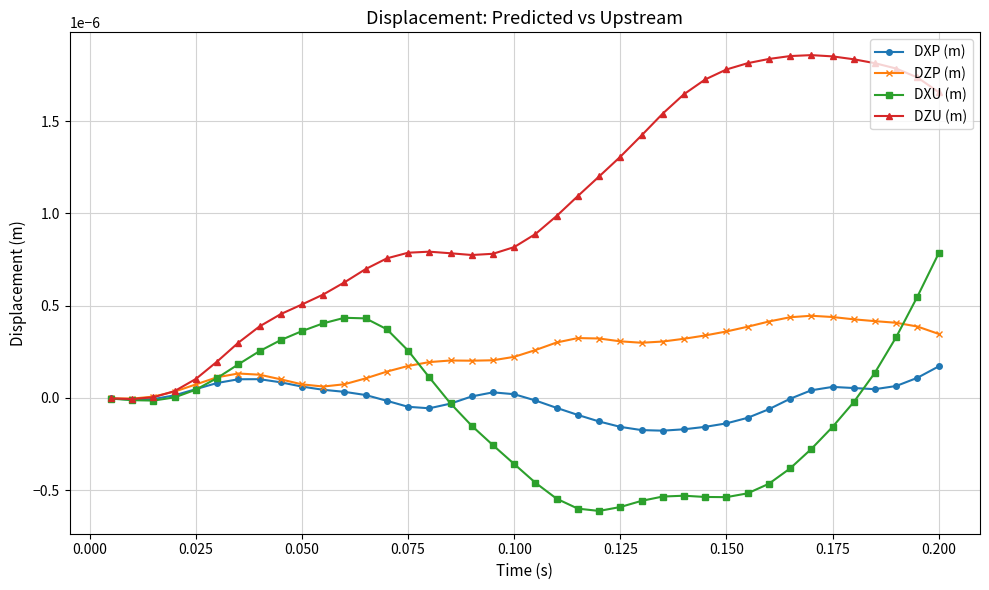

True or false: DXP (m) has more than 2 points higher than both neighbors.

True